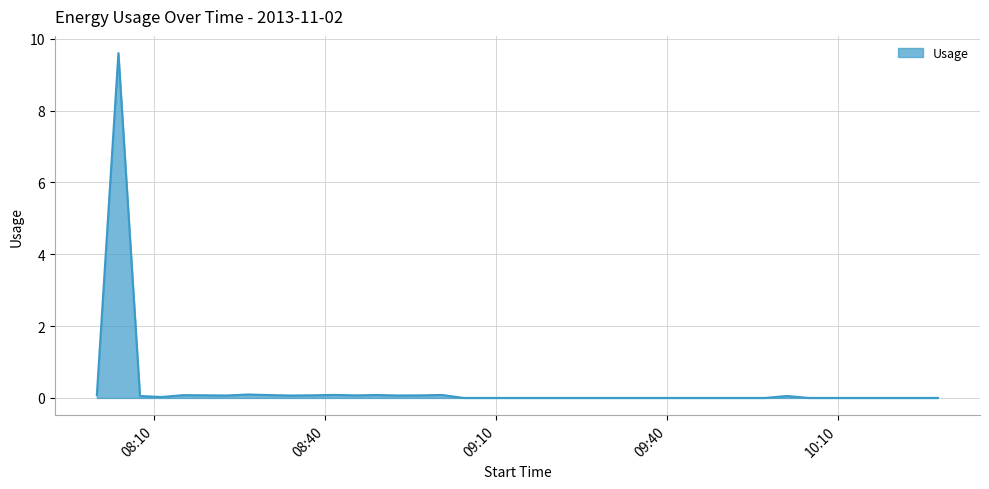

What is the difference between the maximum and minimum values?

9.6